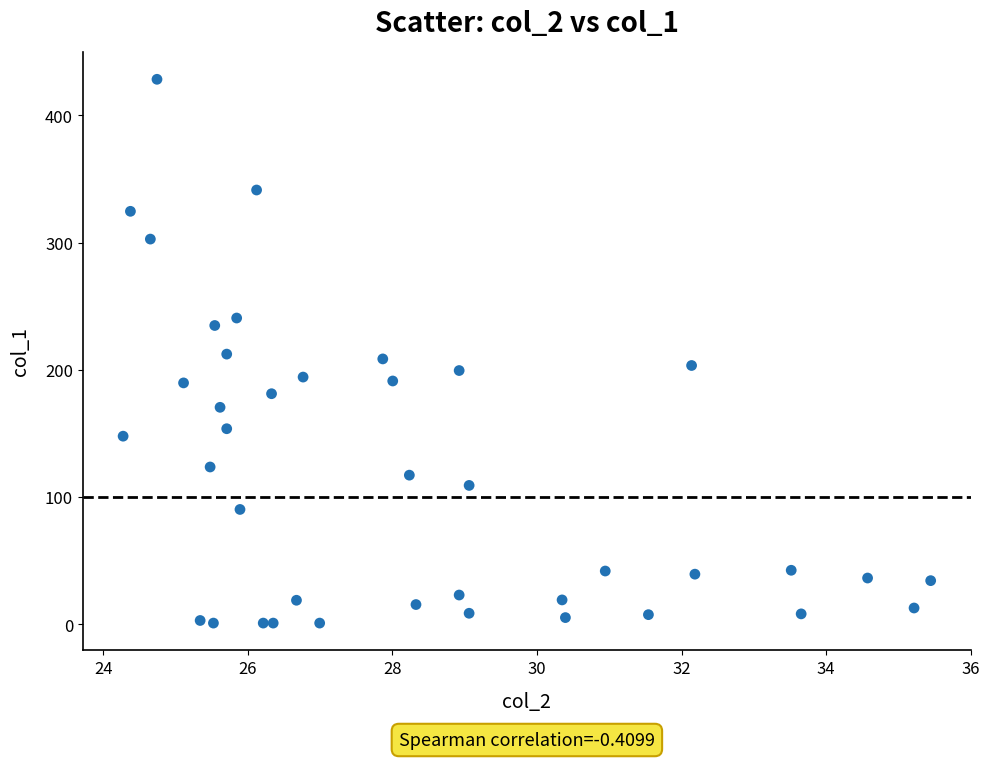

What is the range of X values (max minus min)?

11.2